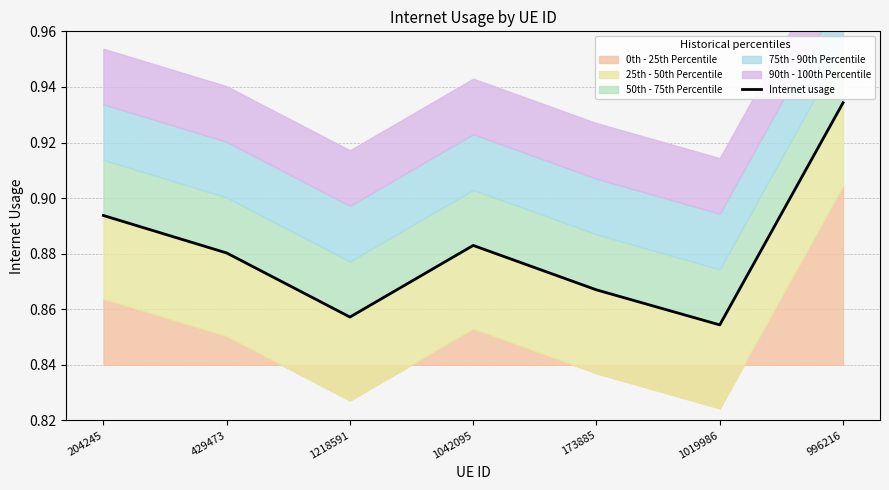

Which category has the highest value across all series?

996216